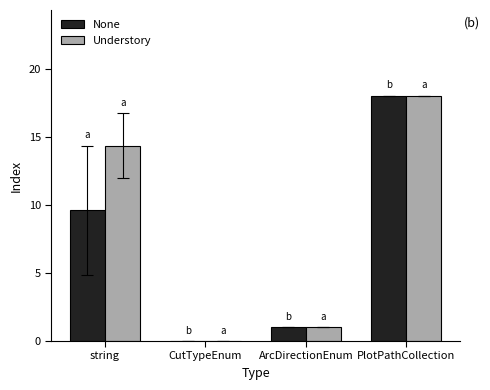

What is the maximum value for Understory?

18.0